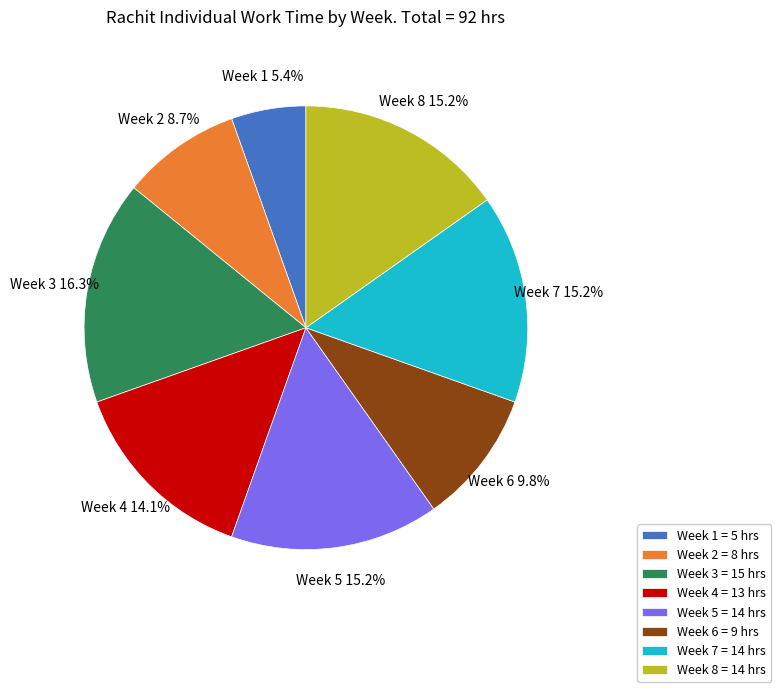

The Week 8 slice represents 15% of the pie. True or false?

True